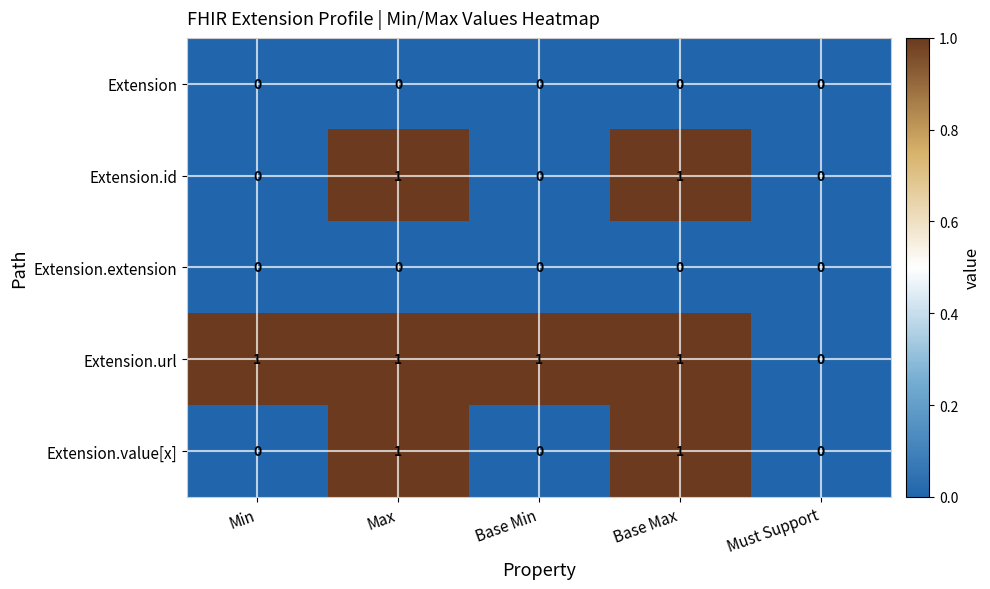

Count the Extension.value[x] values in the range 0 to 1.

5